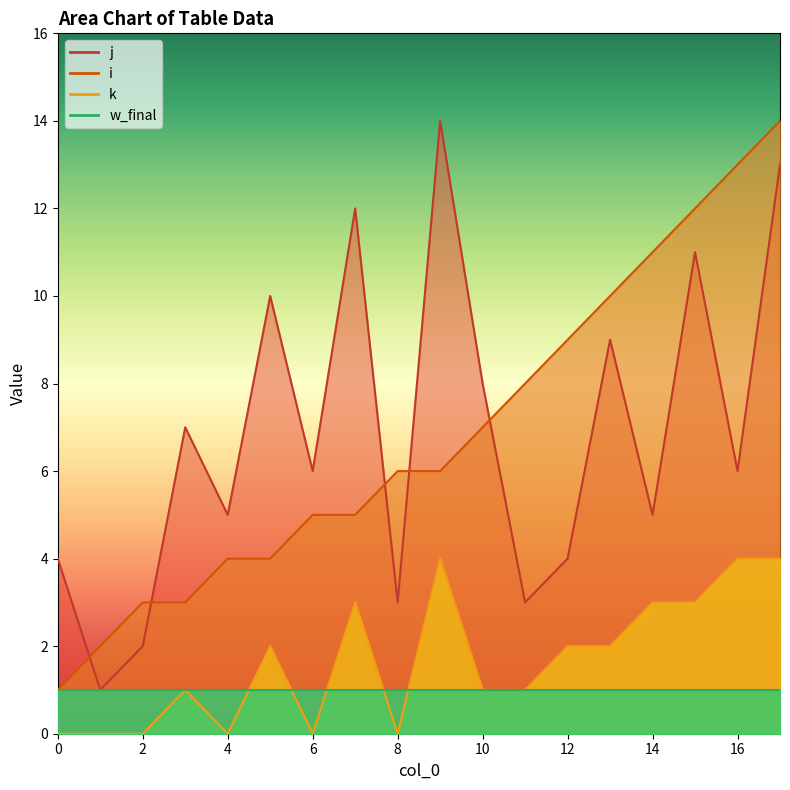

Rank the categories by k value from highest to lowest.

9, 16, 17, 7, 14, 15, 5, 12, 13, 3, 10, 11, 0, 1, 2, 4, 6, 8